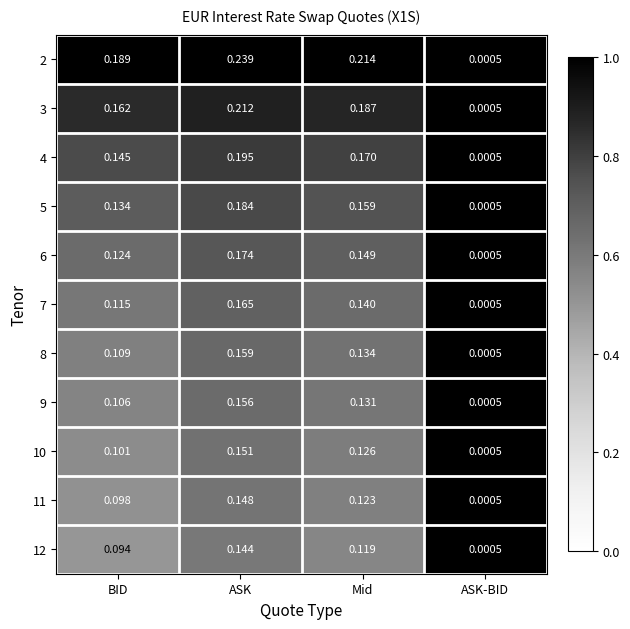

Where is 11 nearest to the value 0?

ASK-BID